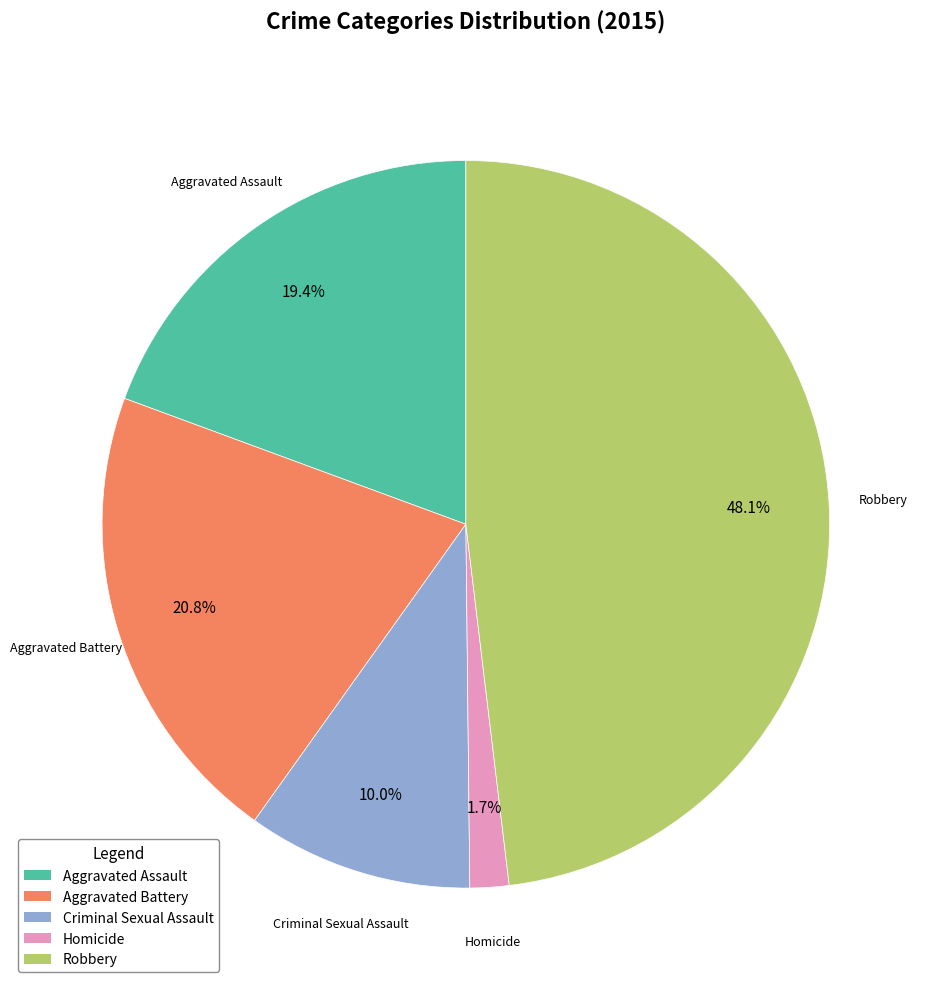

To the nearest percent, what portion does Aggravated Assault represent?

19%